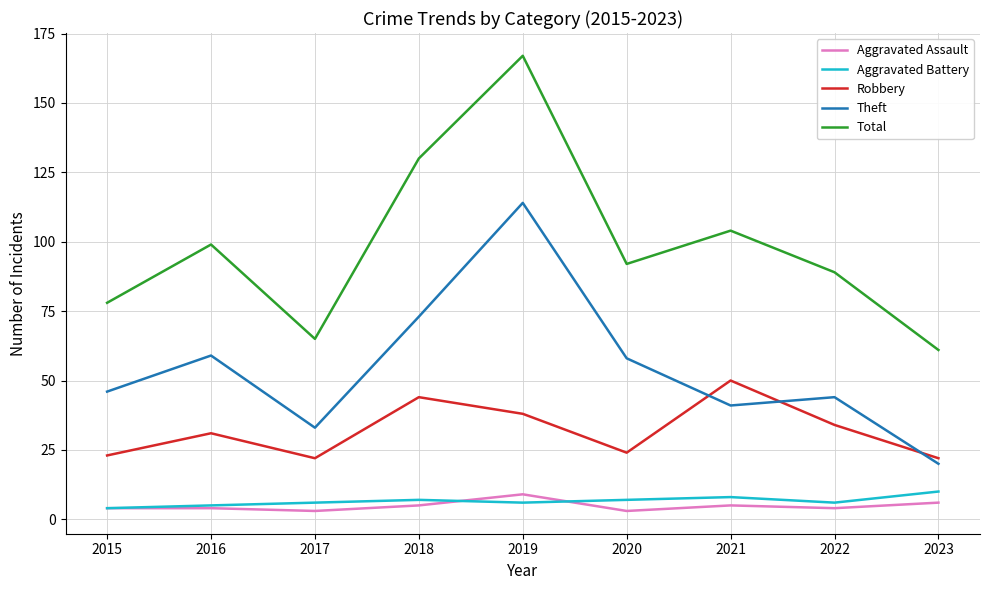

Read the Total value at 2017, to the nearest 5.

65